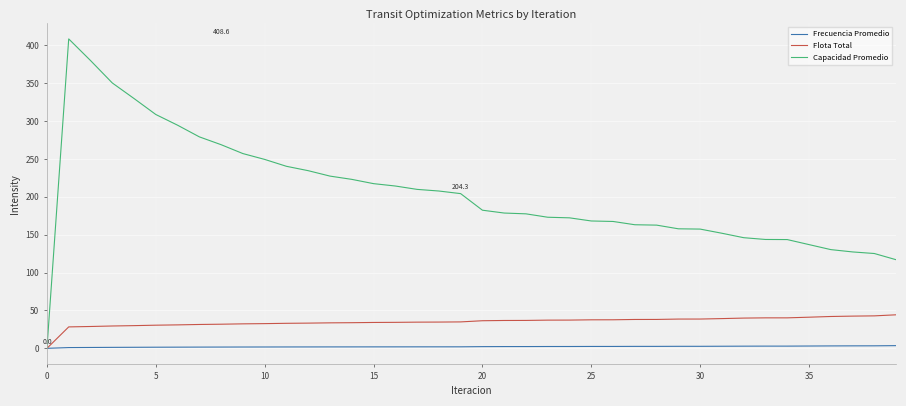

How many positive values does the Flota Total series have?

39